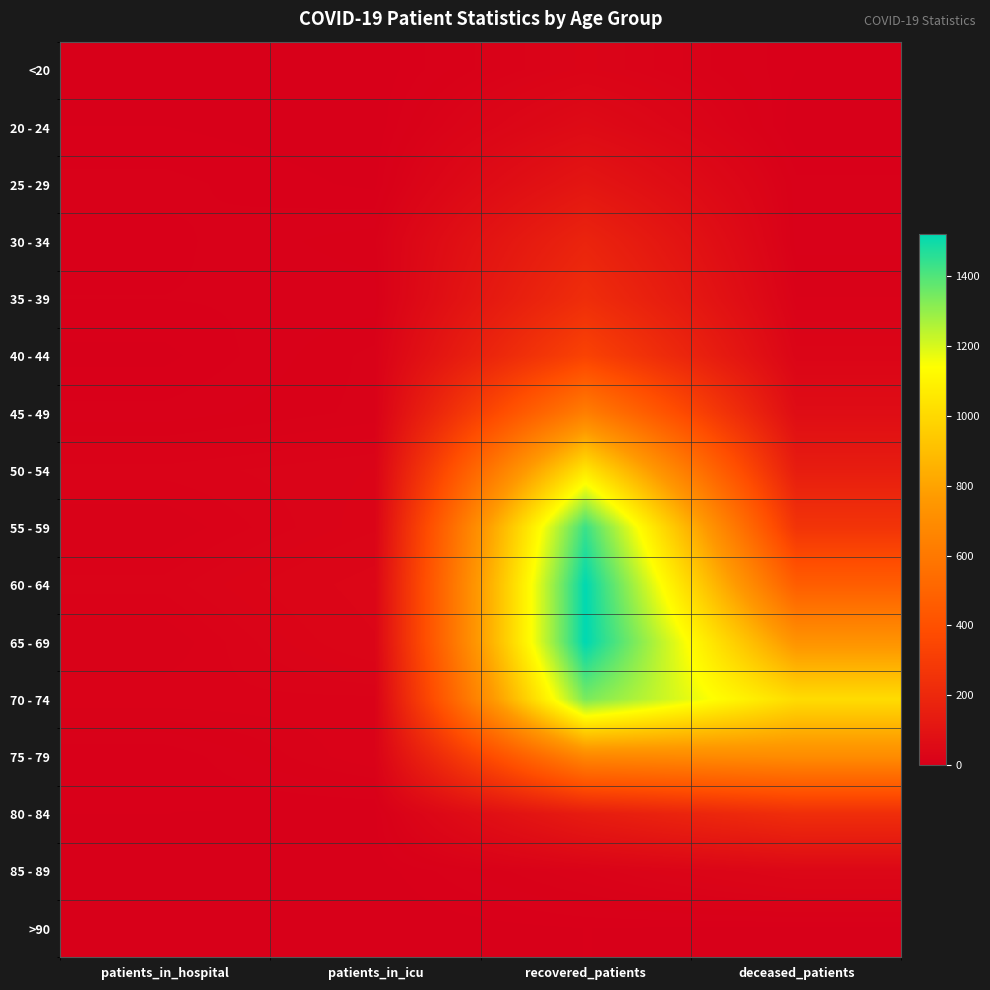

What is the total value across all series at patients_in_icu?

202